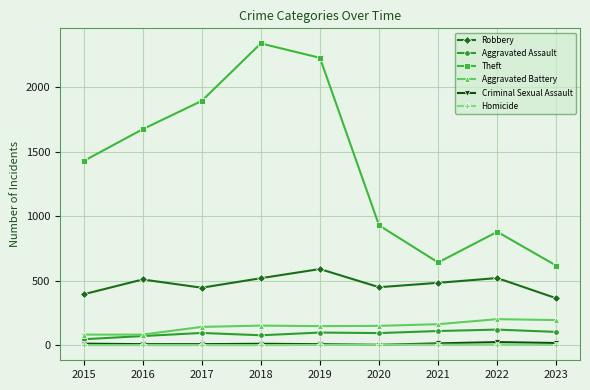

True or false: Aggravated Assault and Theft intersect in this chart.

False